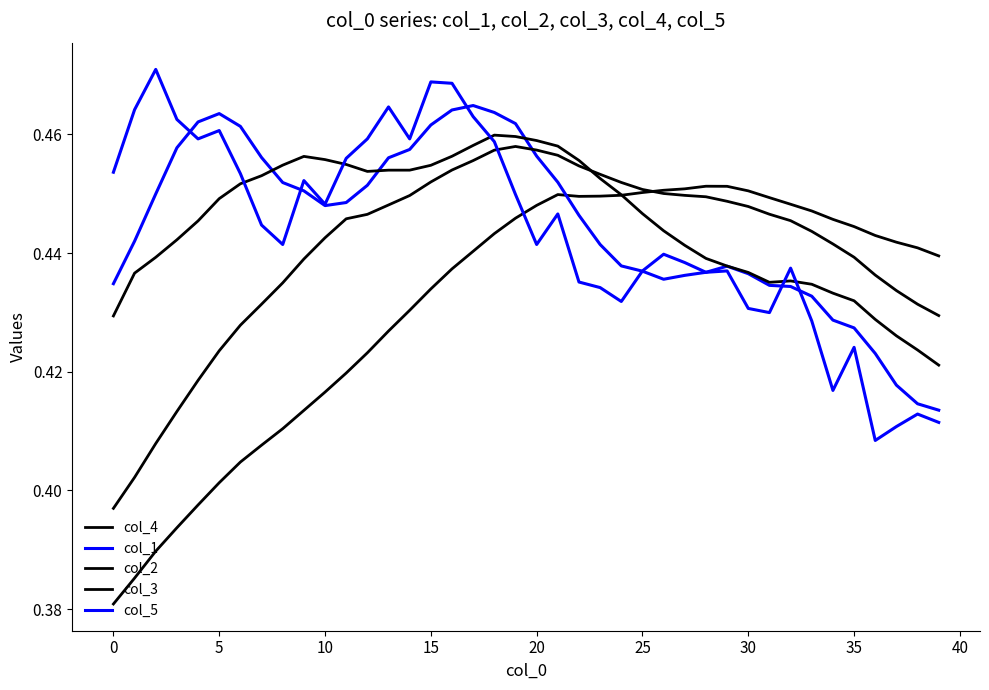

What is the difference between the maximum and second lowest values in the col_5 series?

0.1